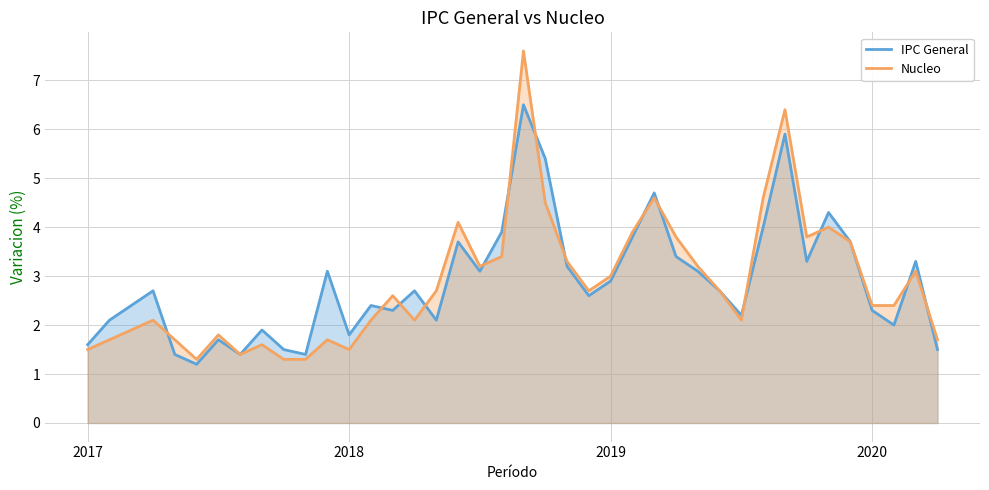

Is it true that IPC General equals 2.9 at 2019?

True